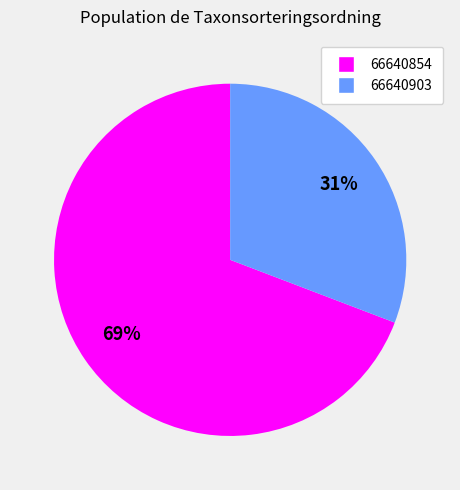

To the nearest percent, what is the difference between the largest and smallest slice percentages?

38%